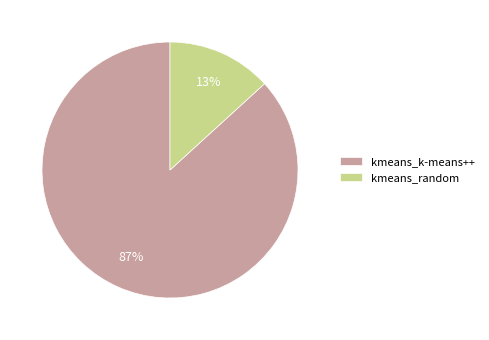

How many segments does this pie chart have?

2